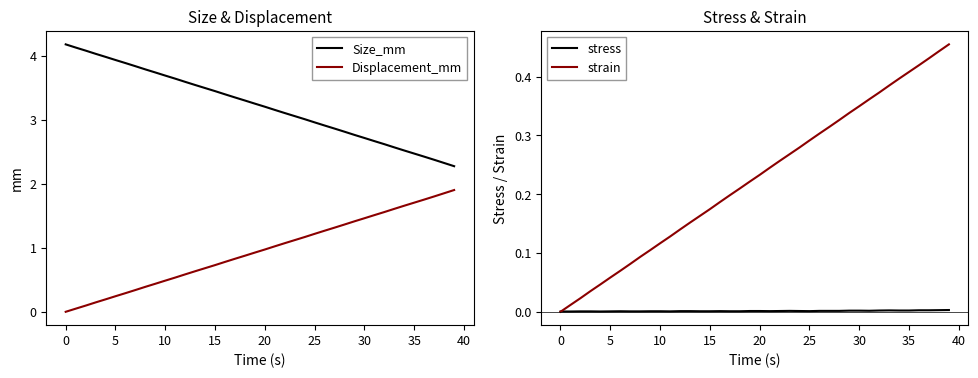

True or false: Size_mm and Displacement_mm cross at least once.

False